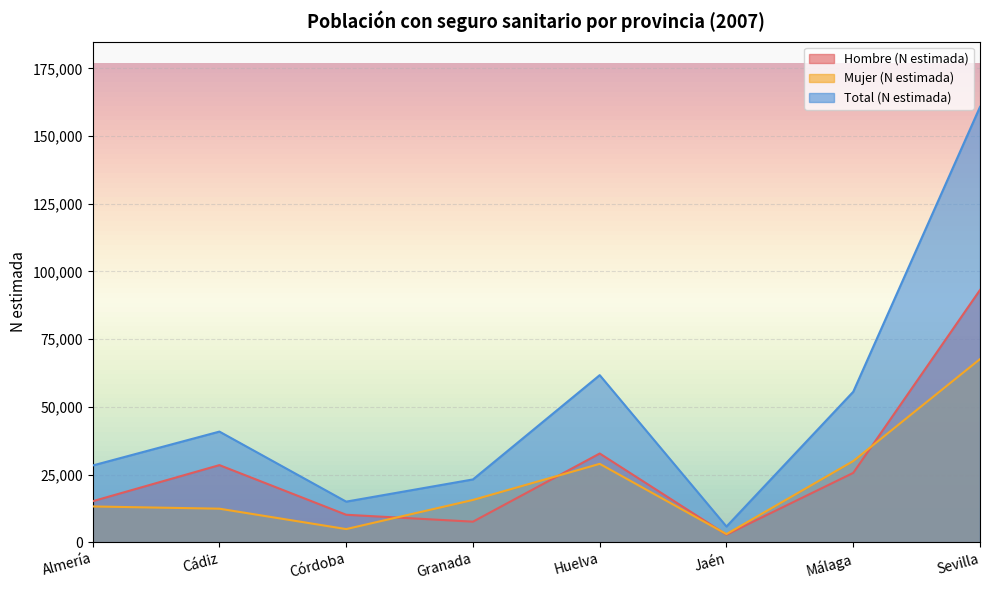

Which has a higher value, Granada or Sevilla?

Sevilla